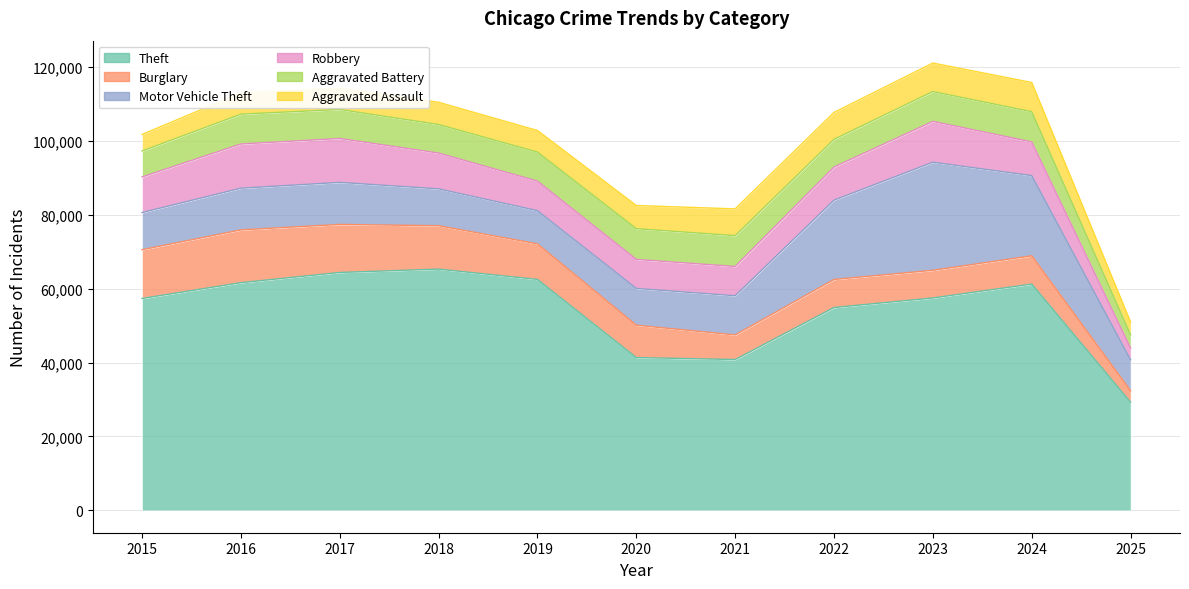

How many values in the Motor Vehicle Theft series exceed 10604?

5